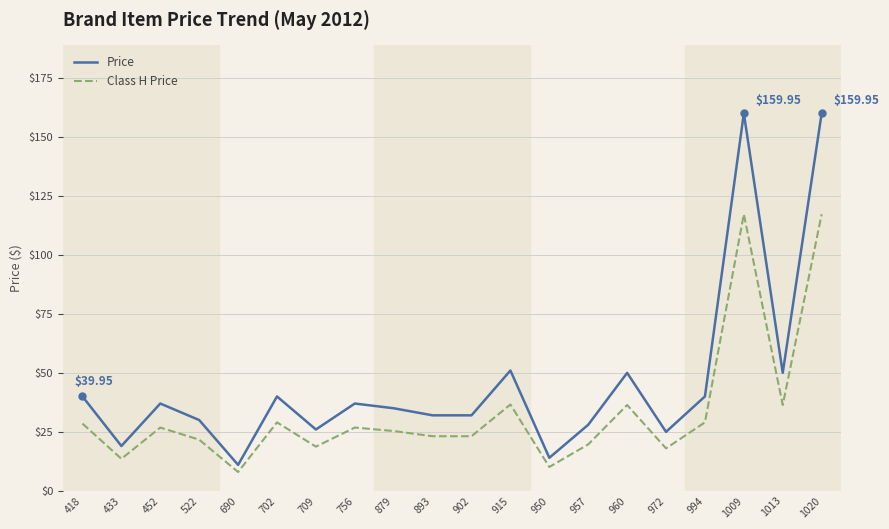

What is the difference between the highest and lowest values at 433?

5.4